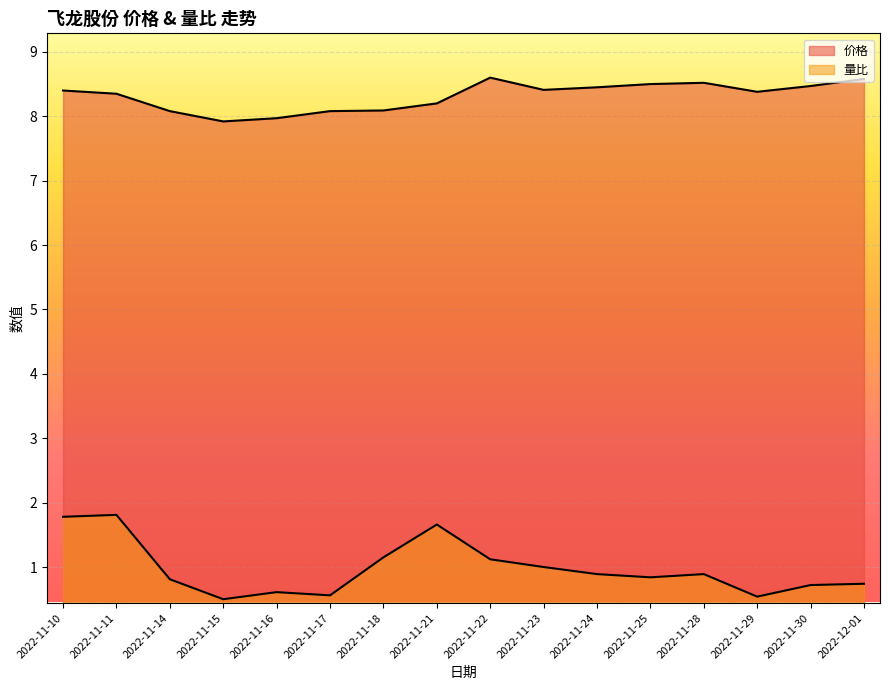

What position from the left is 2022-11-16?

5